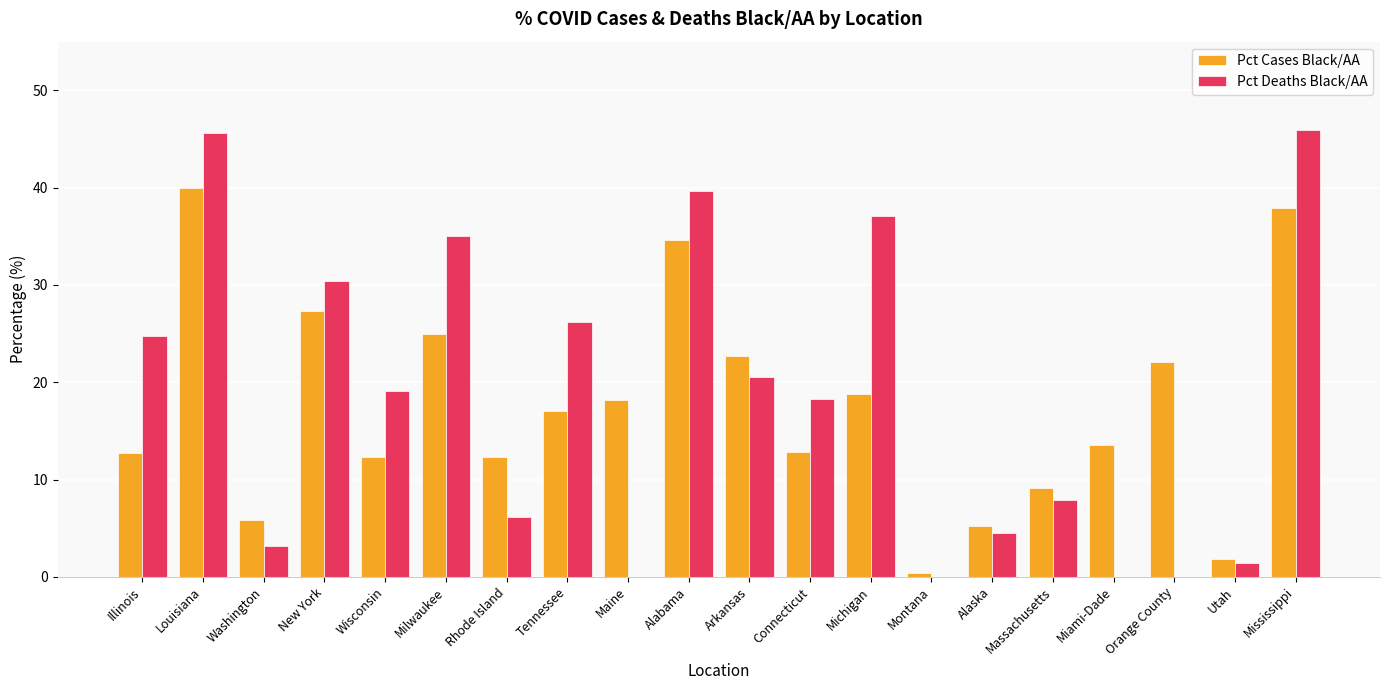

Read the Pct Deaths Black/AA value at Tennessee.

26.2